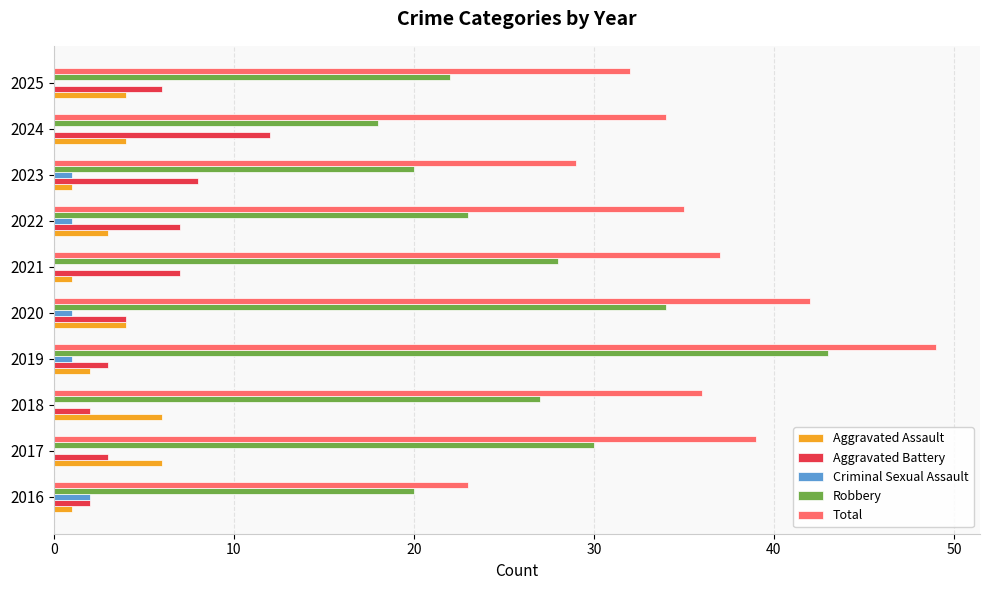

The value of Robbery at 2016 is 20. True or false?

True